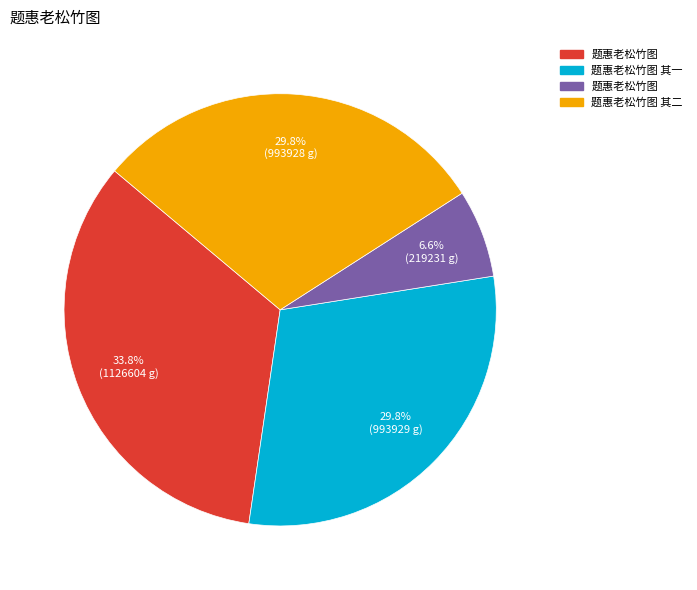

Is there a majority slice in this chart?

No